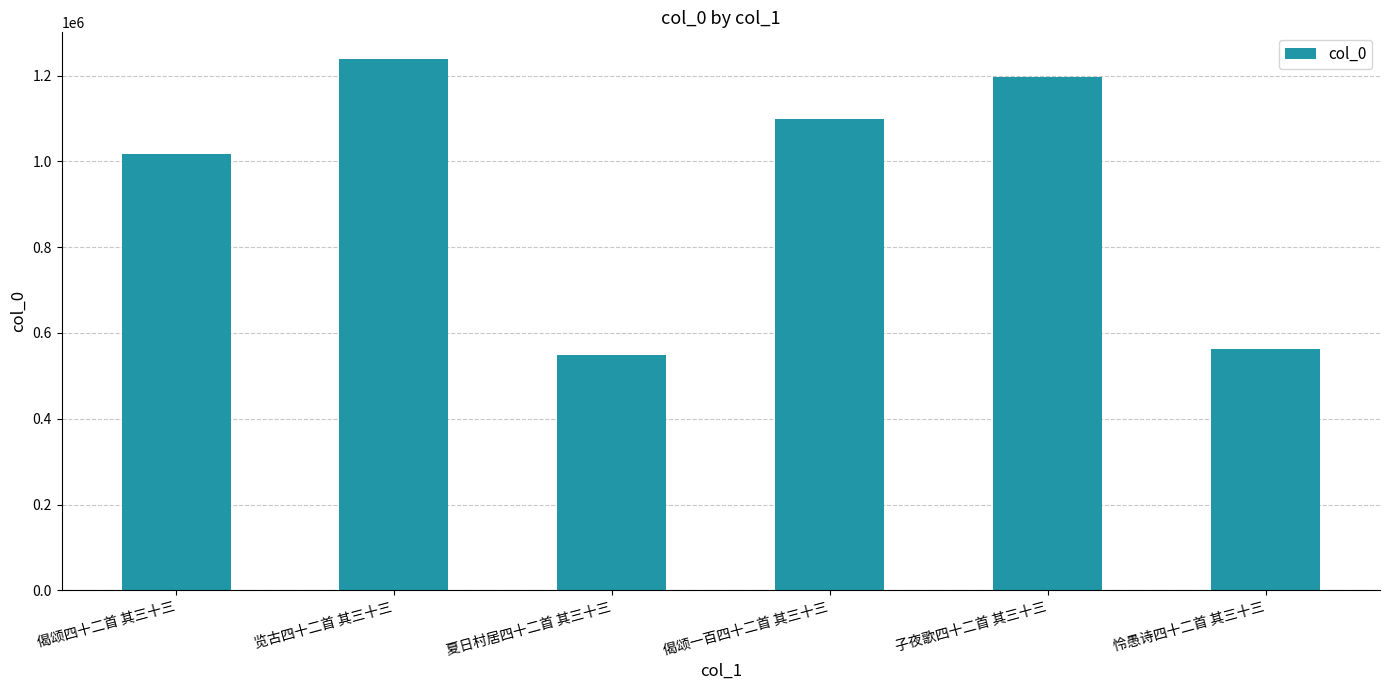

Reading right to left, list all the values displayed in this chart.

怜愚诗四十二首 其三十三=563282	子夜歌四十二首 其三十三=1197511	偈颂一百四十二首 其三十三=1098259	夏日村居四十二首 其三十三=548151	览古四十二首 其三十三=1238807	偈颂四十二首 其三十三=1016626